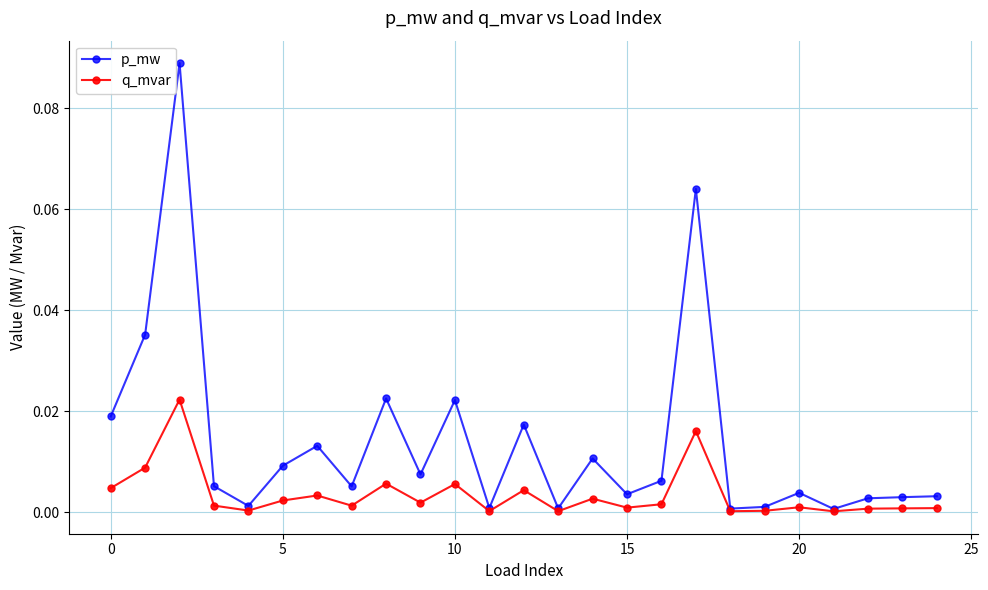

True or false: p_mw has more than 0 interior local peaks.

True